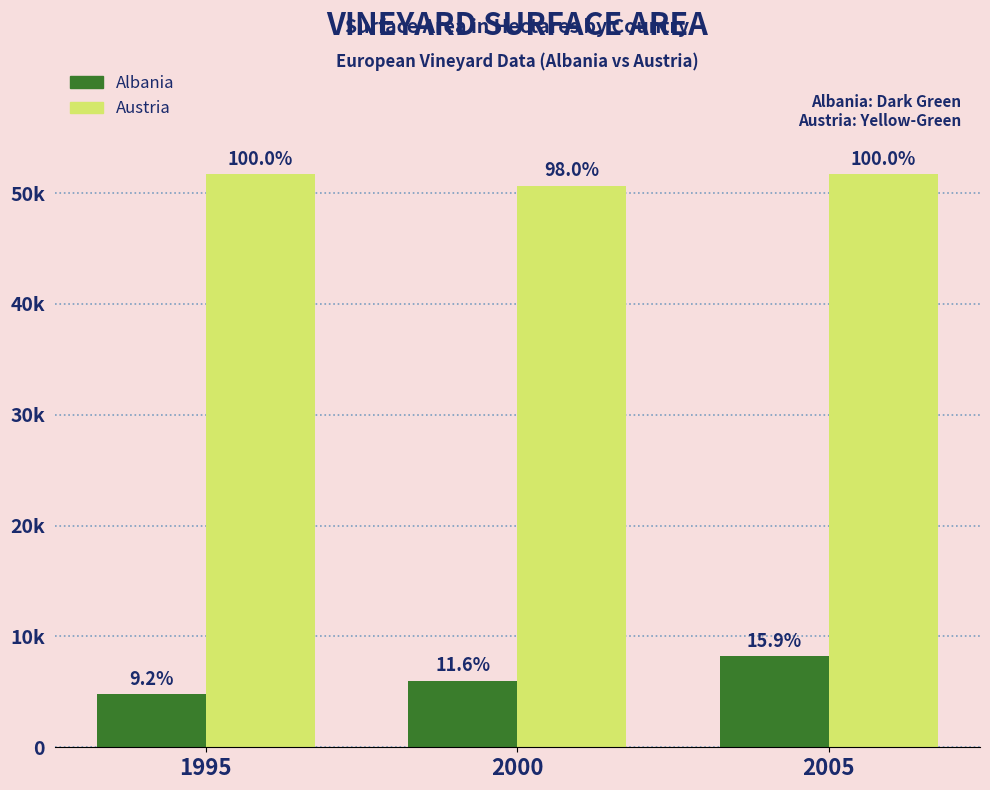

What is the difference between the highest and lowest values at 2000?

44645